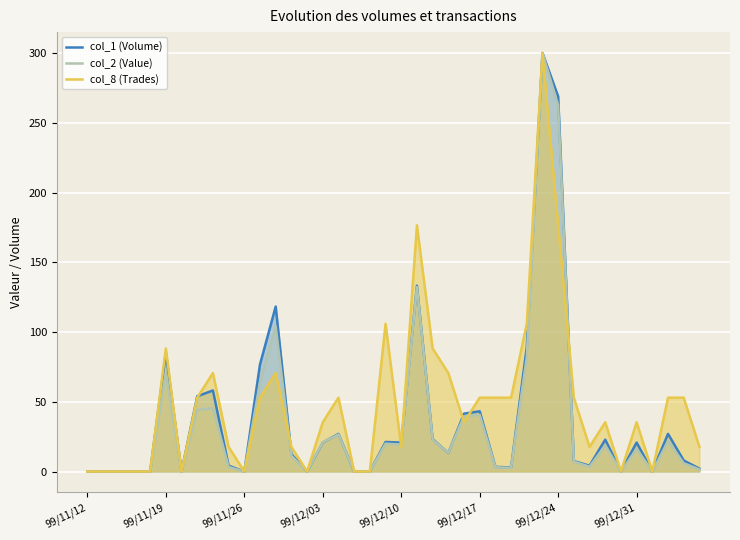

What is the maximum value shown in the chart?

300.0